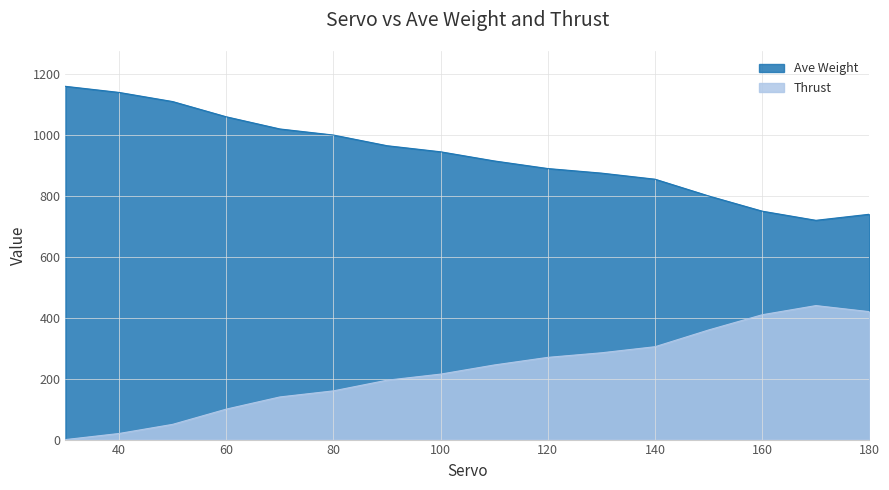

Which label corresponds to the smallest value in the chart?

30